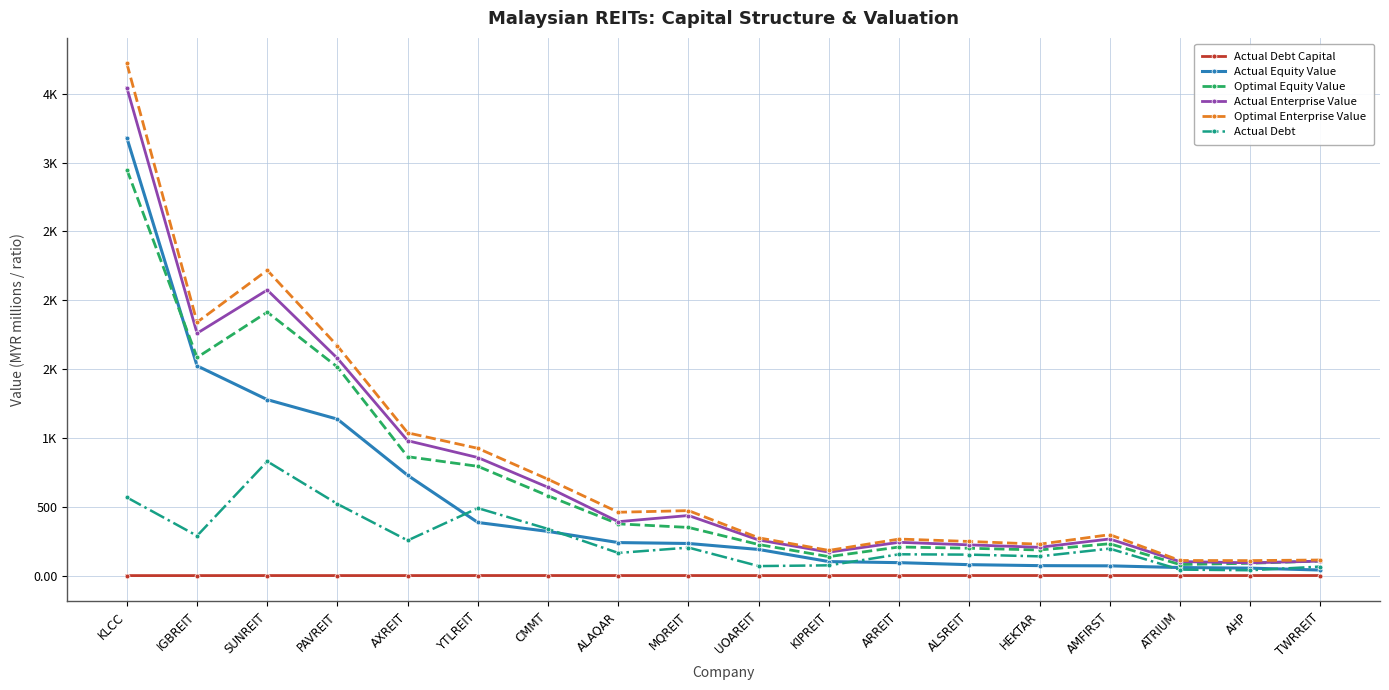

At which category is the sum across all series the highest?

KLCC